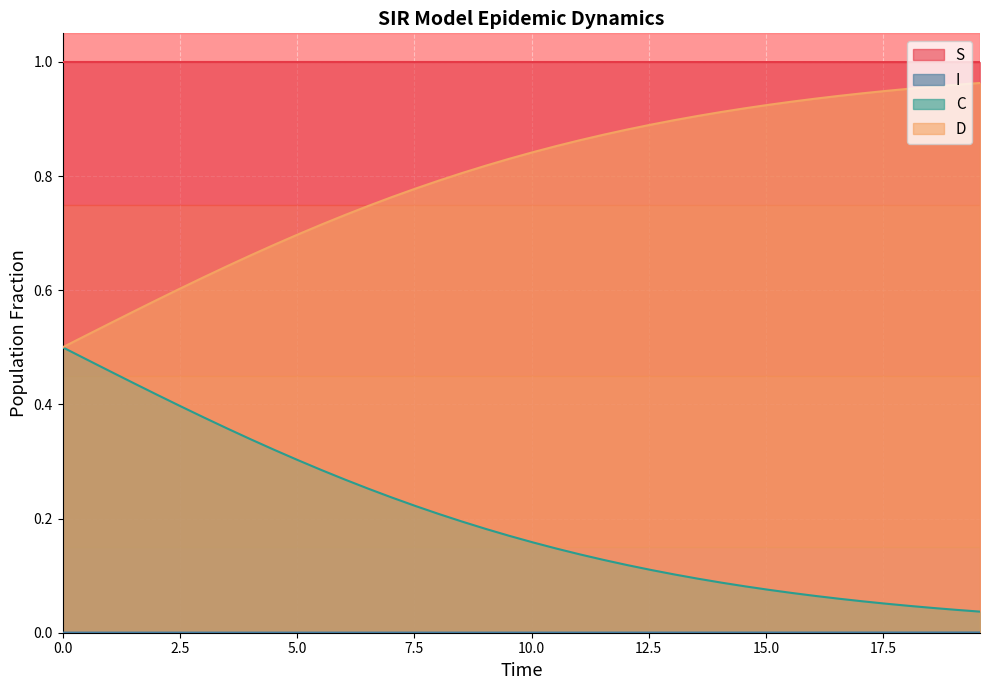

How many lines are shown in the chart?

4